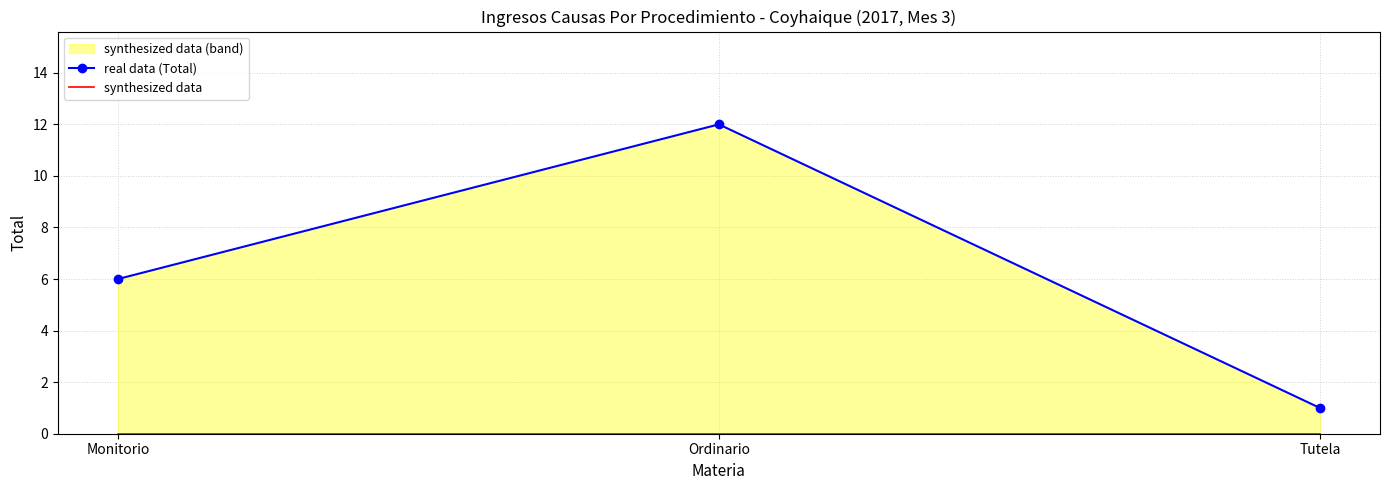

What is the difference between the real data (Total) values at Tutela and Ordinario?

11